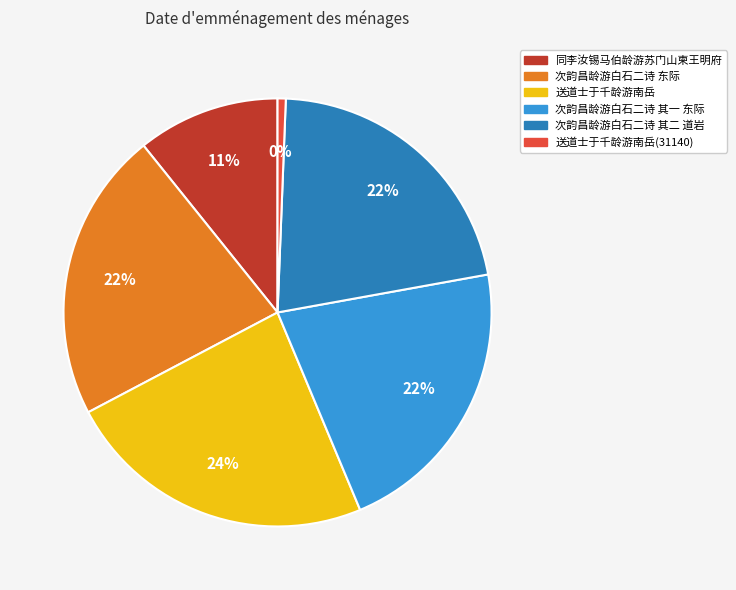

What percentage is NOT represented by 送道士于千龄游南岳?

76.4%